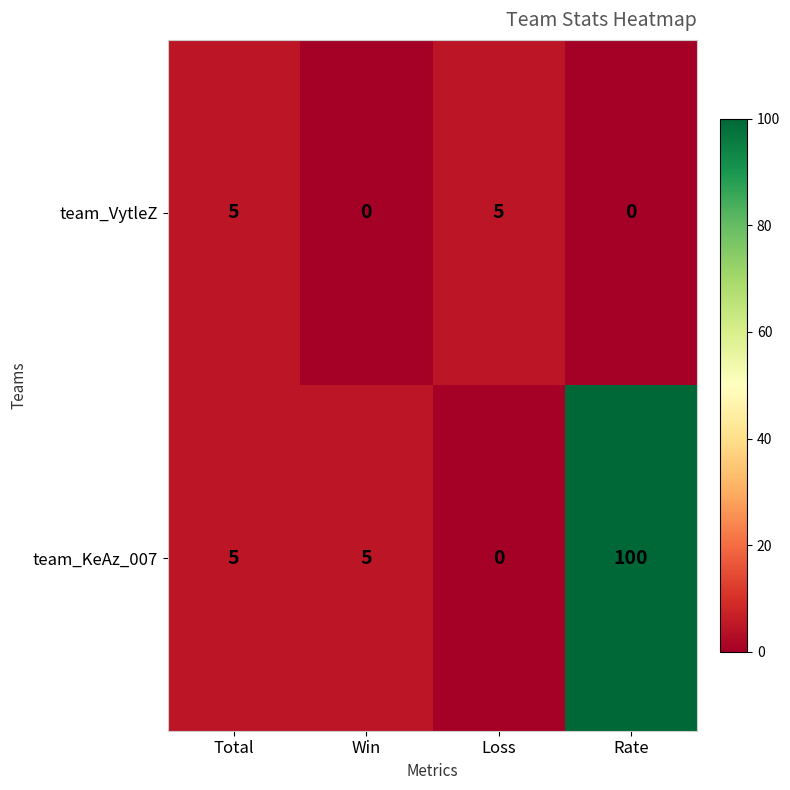

Which series changed the most between Loss and Rate?

team_KeAz_007